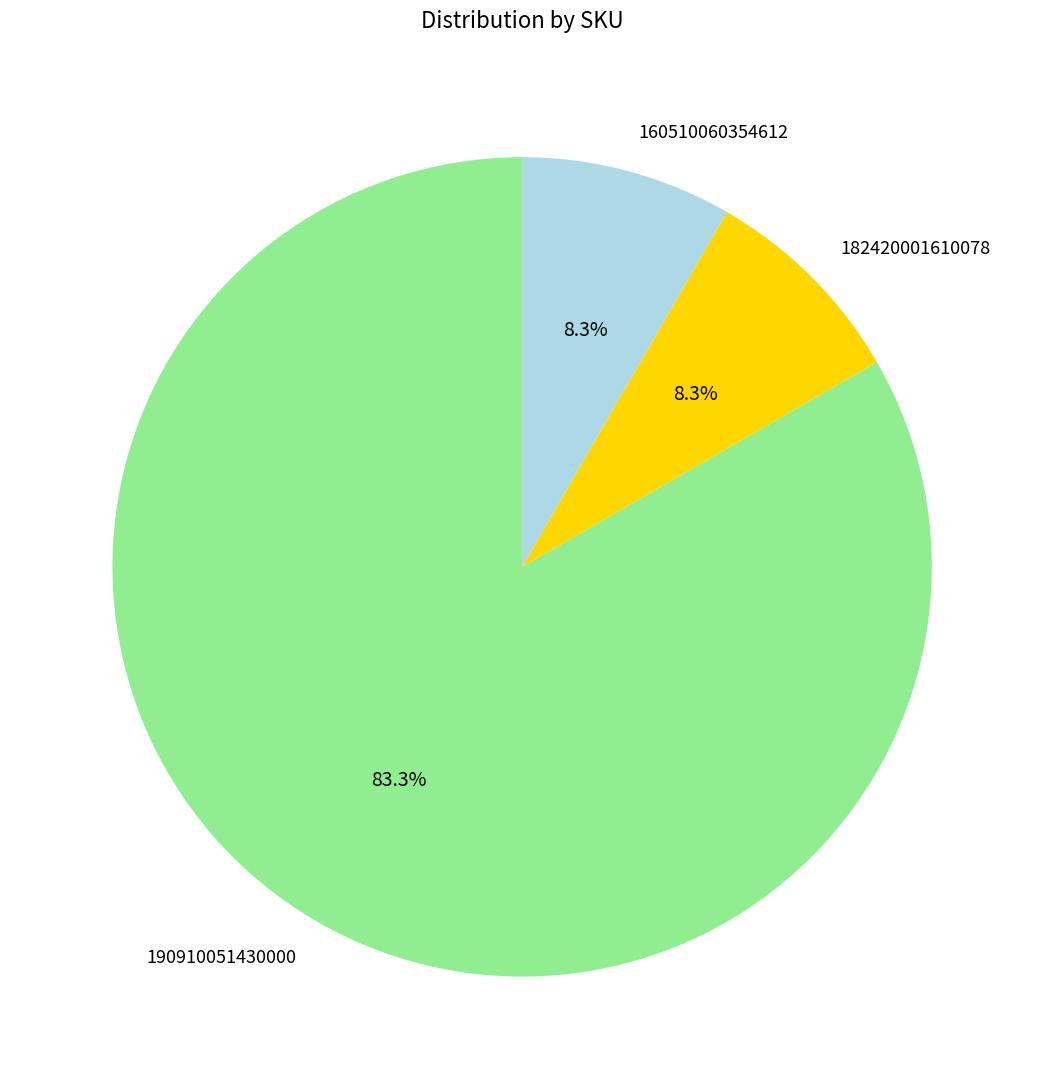

Which has a higher value, 190910051430000 or 182420001610078?

190910051430000